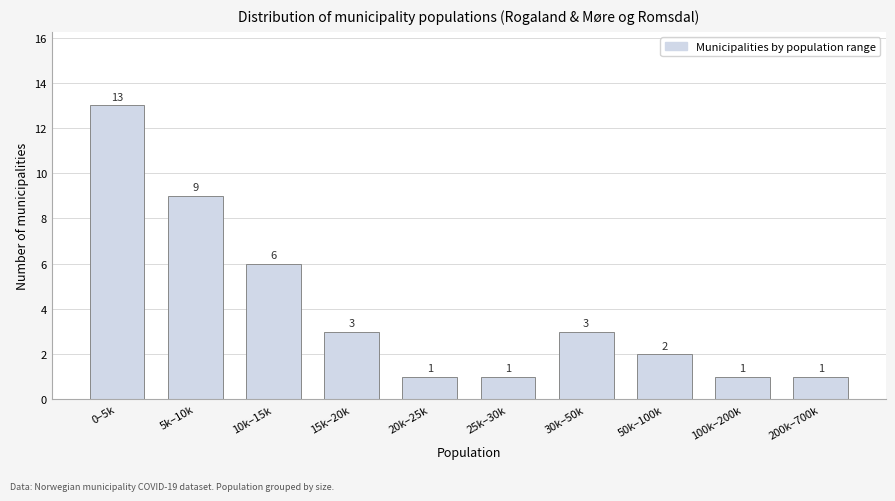

Reading right to left, transcribe all the data shown in this chart.

200k–700k=1	100k–200k=1	50k–100k=2	30k–50k=3	25k–30k=1	20k–25k=1	15k–20k=3	10k–15k=6	5k–10k=9	0–5k=13